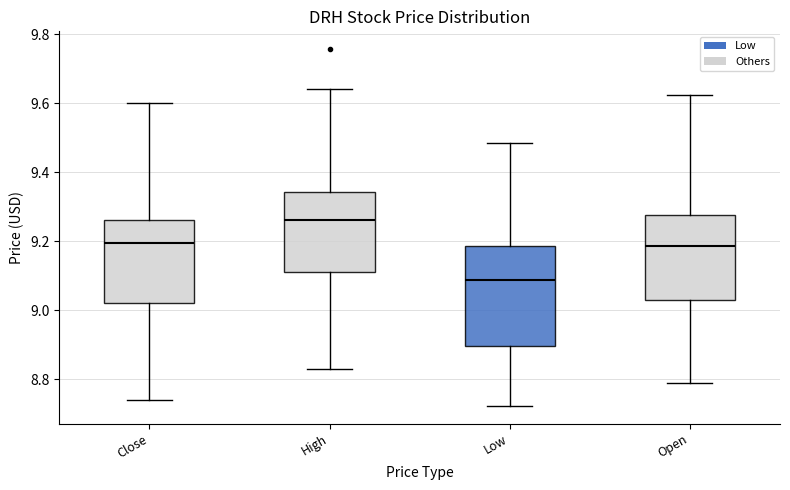

Reading left to right, transcribe this box plot: for each box, give where its median line is, the range the box spans, and where its two whiskers end, as read against the y-axis. The values are not printed on the chart, so give them approximately, as read against the axis.

Close: median 9.20, box 9.02 to 9.26, whiskers 8.74 to 9.60
High: median 9.26, box 9.12 to 9.34, whiskers 8.84 to 9.64
Low: median 9.08, box 8.90 to 9.18, whiskers 8.72 to 9.48
Open: median 9.18, box 9.02 to 9.28, whiskers 8.78 to 9.62